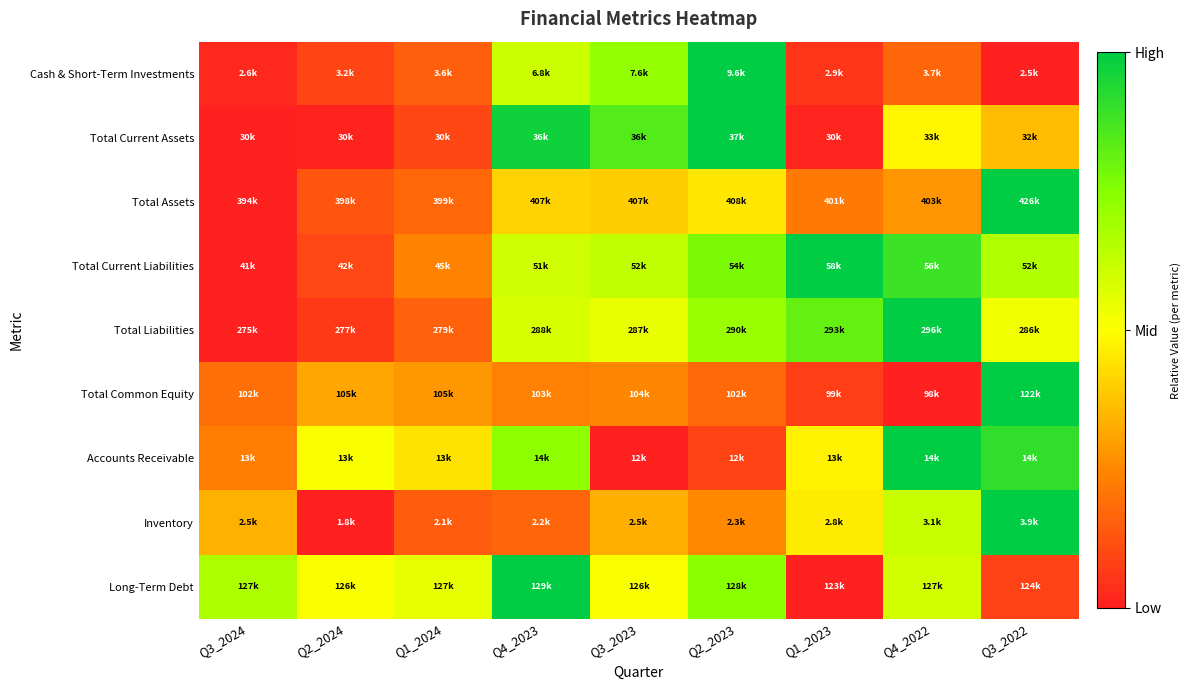

At Q2_2024, list the series in order from smallest to largest.

Inventory, Total Current Assets, Total Liabilities, Cash & Short-Term Investments, Total Current Liabilities, Total Assets, Total Common Equity, Accounts Receivable, Long-Term Debt